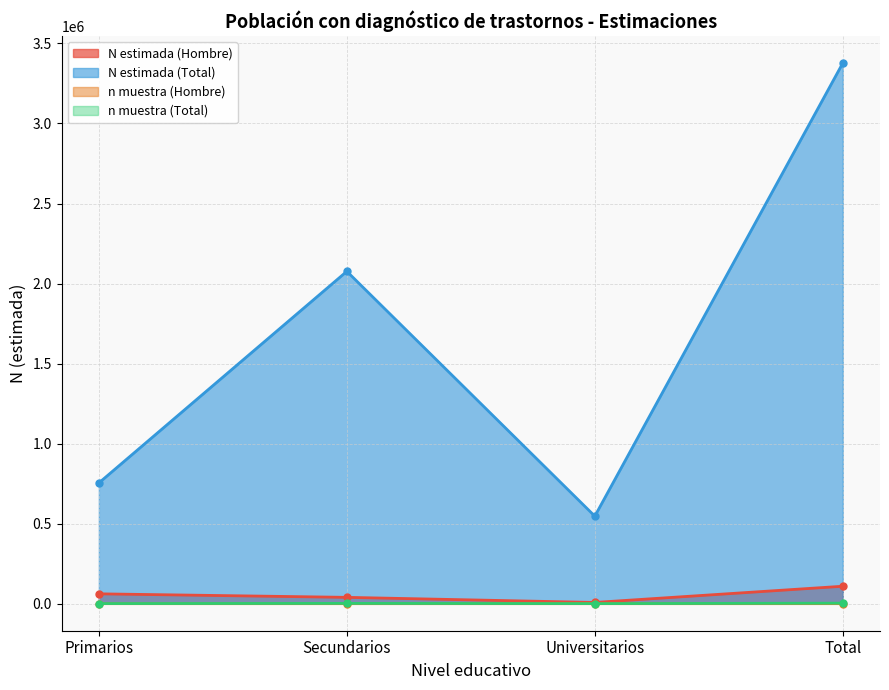

Where does the n muestra (Total) series first go above 1952?

Total